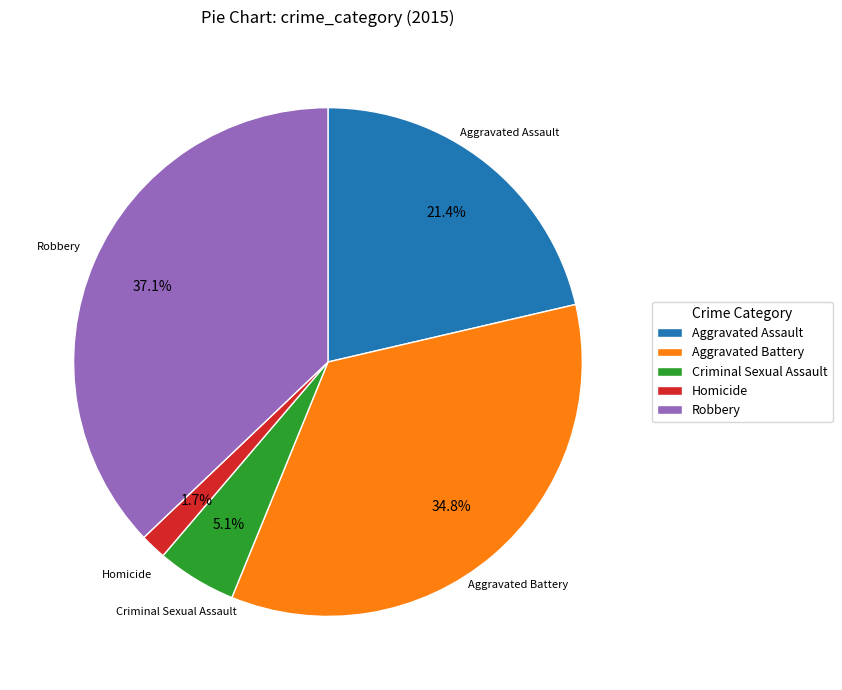

Between Aggravated Battery and Criminal Sexual Assault, which is larger?

Aggravated Battery